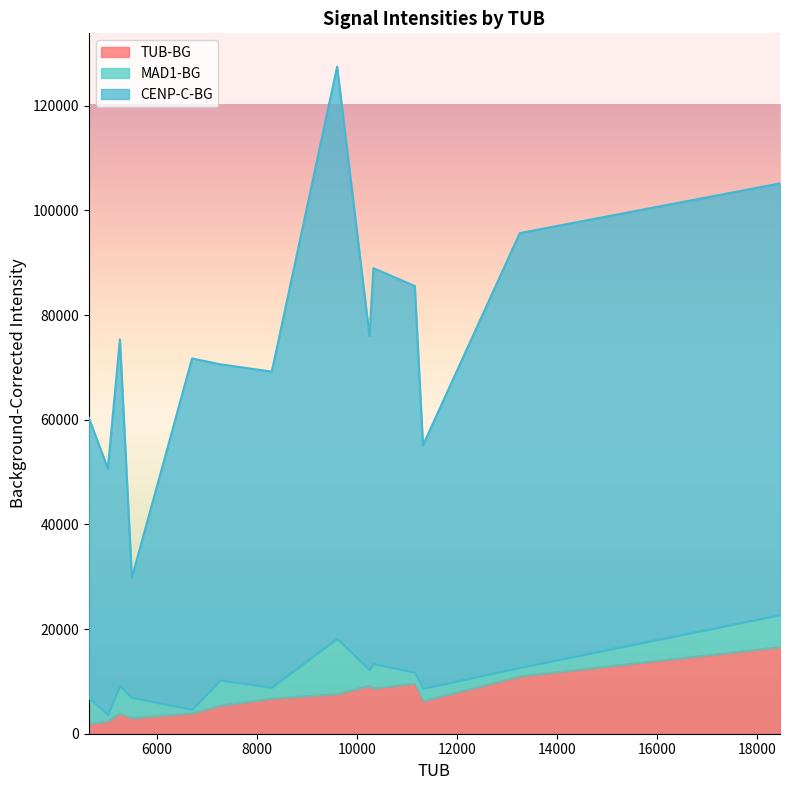

At which label does CENP-C-BG reach its peak?

9608